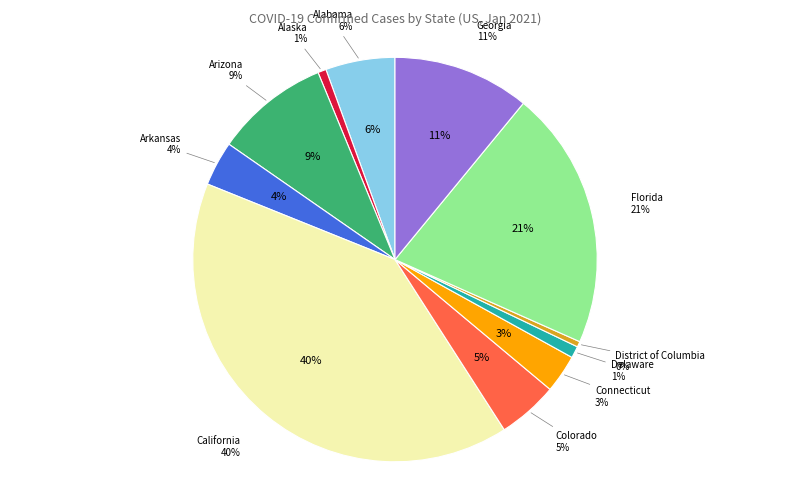

How many slices are in this pie chart?

11